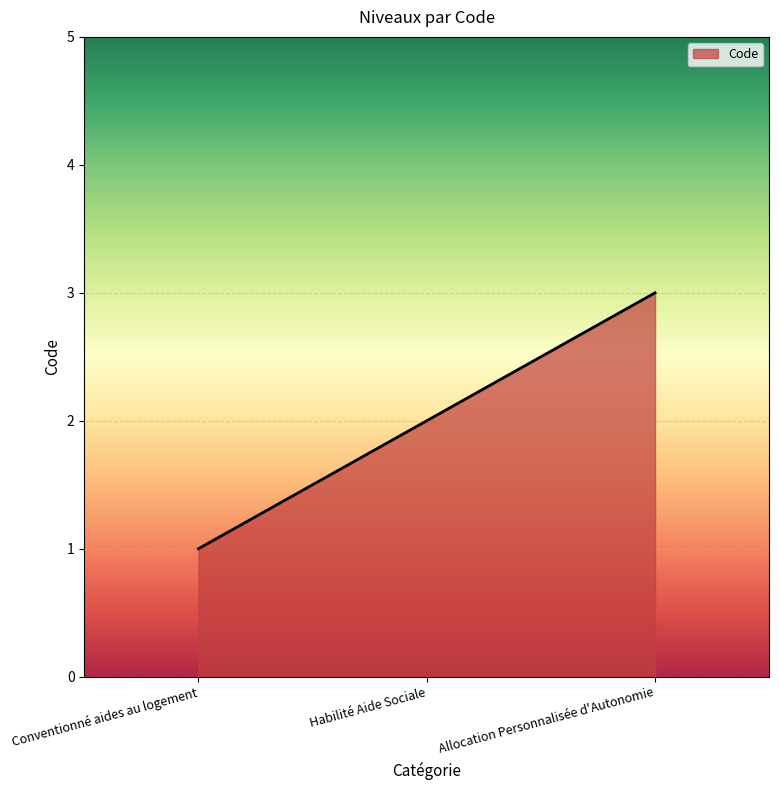

What position from the right is Conventionné aides au logement?

3